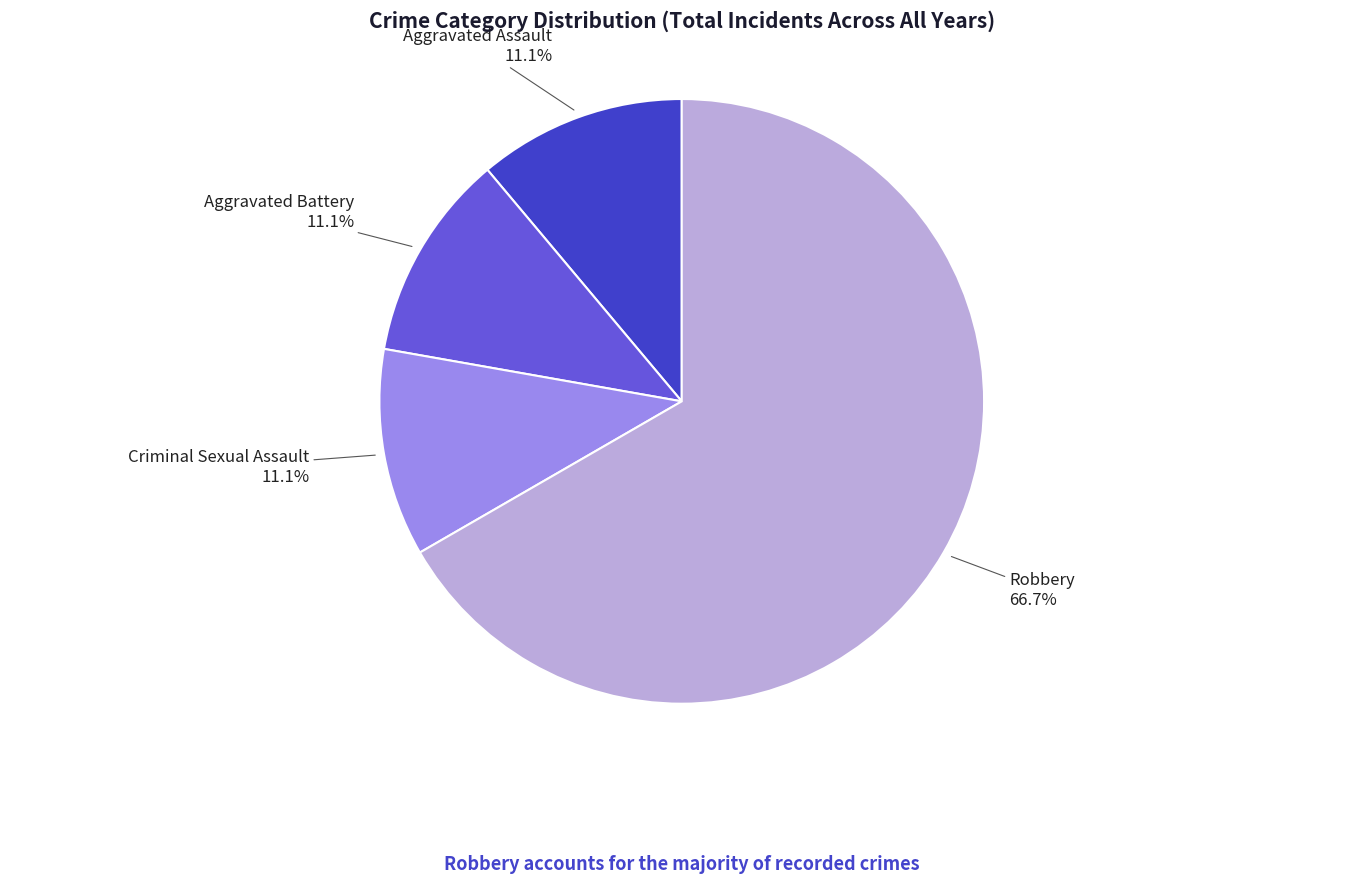

To the nearest percent, what is the difference between the largest and smallest slice percentages?

56%